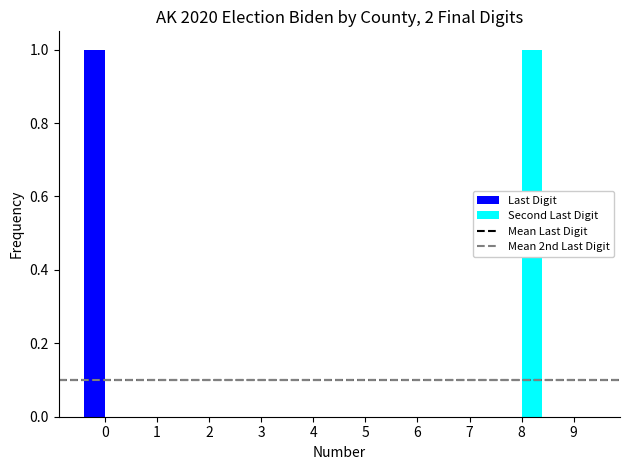

The value of Second Last Digit at 8 is 2. True or false?

False